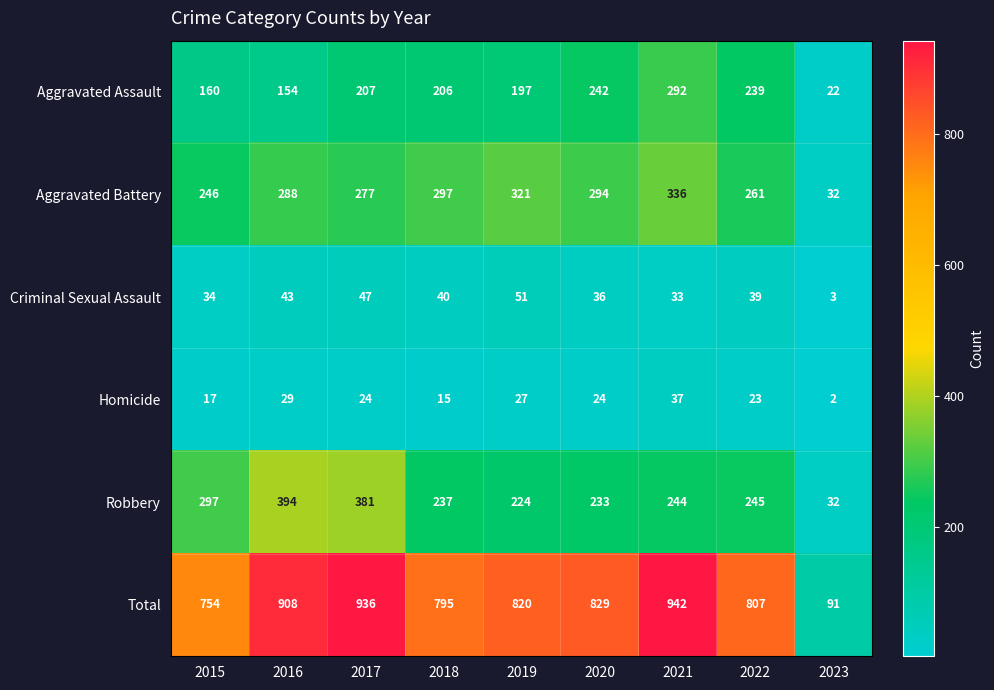

At 2015, list the series in order from smallest to largest.

Homicide, Criminal Sexual Assault, Aggravated Assault, Aggravated Battery, Robbery, Total